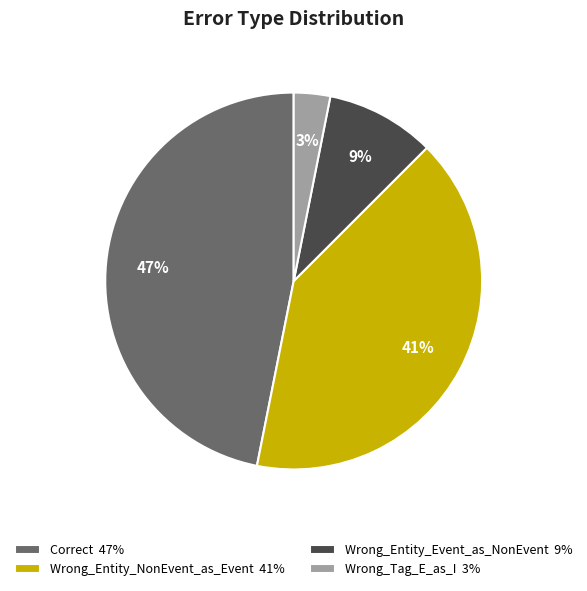

To the nearest percent, what is the difference between the largest and smallest slice percentages?

44%